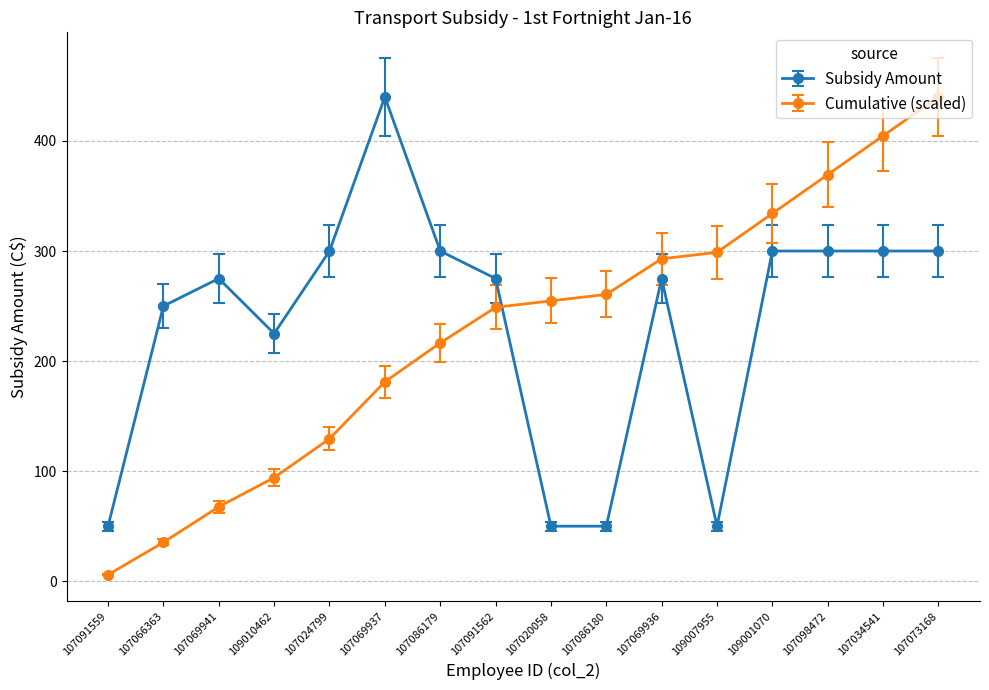

What is the label of the 8th point from the right?

107020058